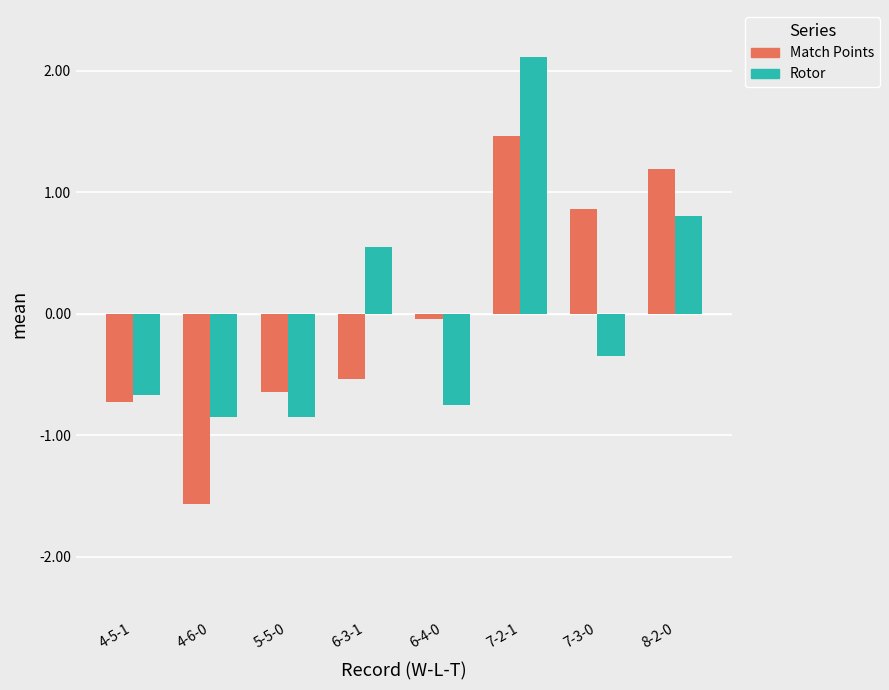

The Match Points series shows 1.2 at 8-2-0. True or false?

True